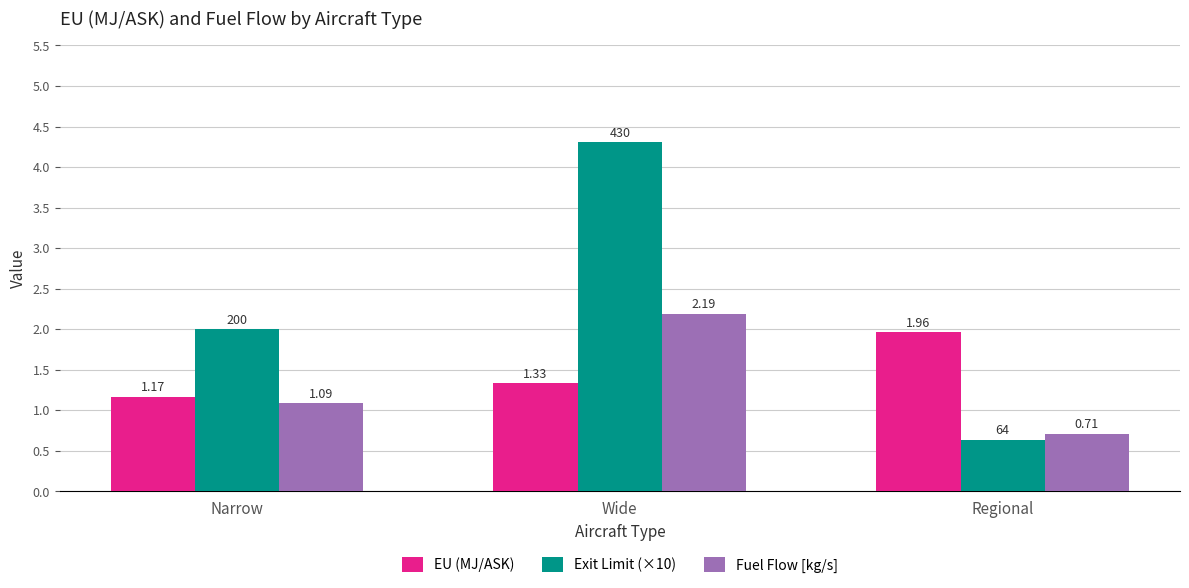

At which category does the chart reach its minimum across all series?

Regional